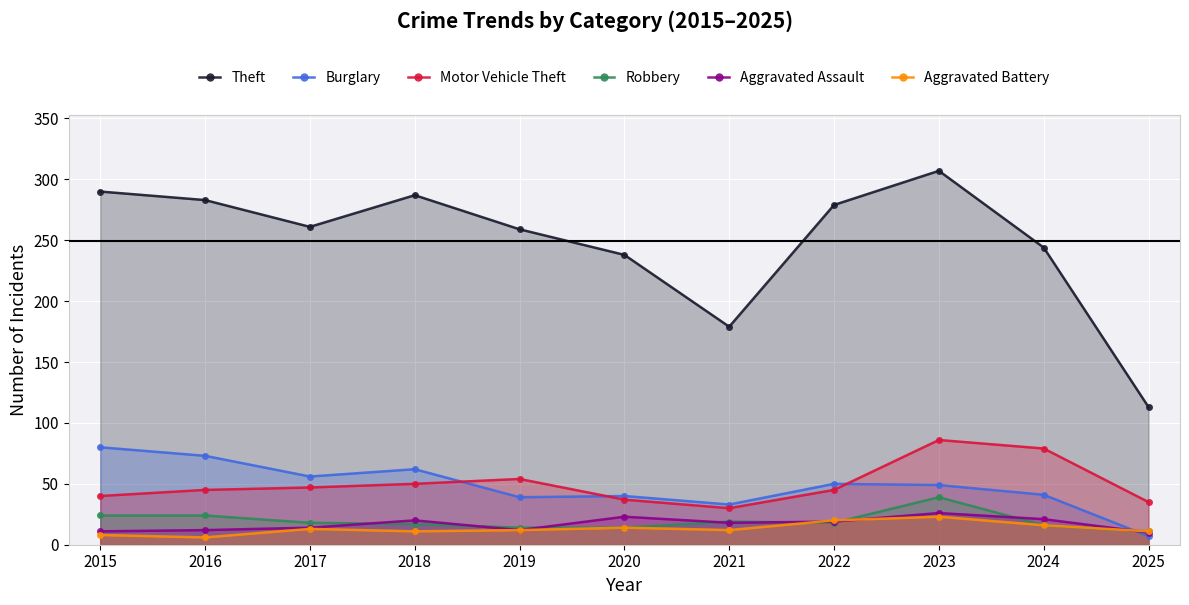

True or false: Theft and Robbery intersect in this chart.

False